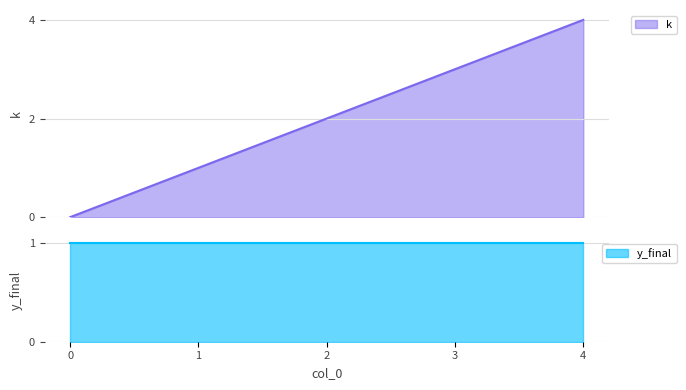

List the labels in order of value, largest first.

4, 3, 2, 1, 0